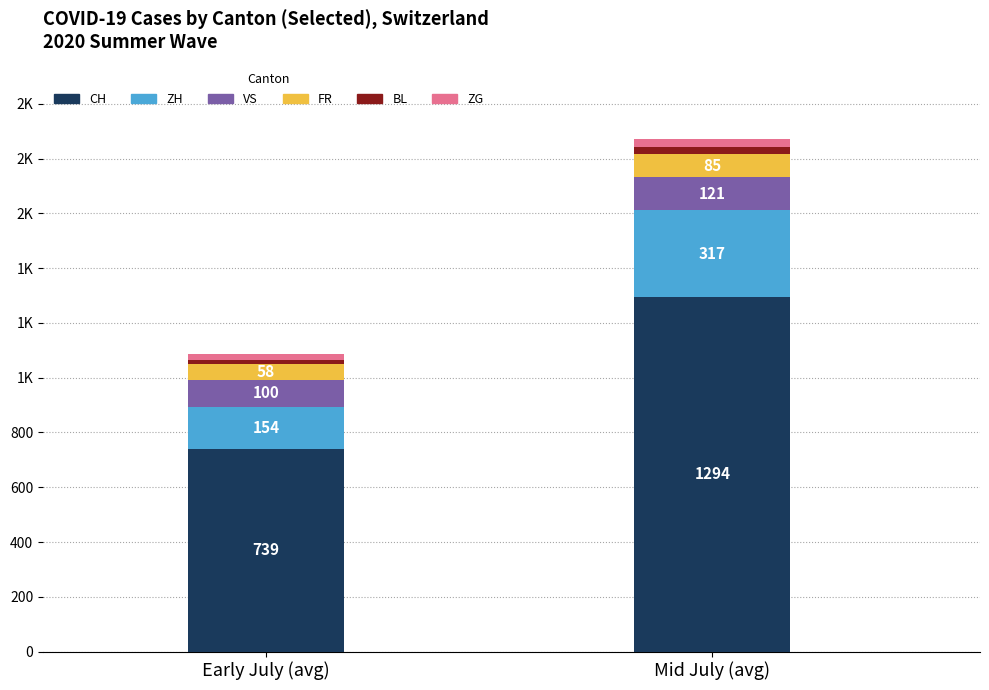

What is the label of the 1st bar from the left?

Early July (avg)